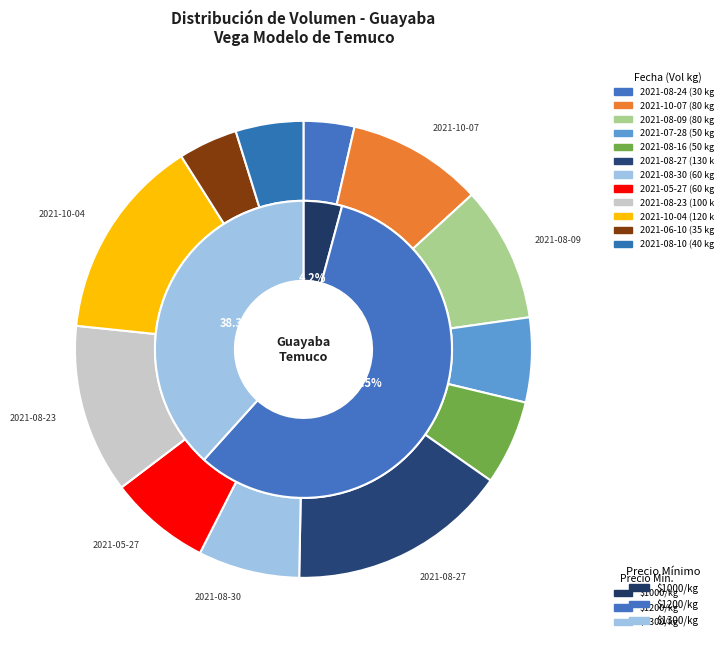

Is 2021-08-24 the majority of the pie?

No